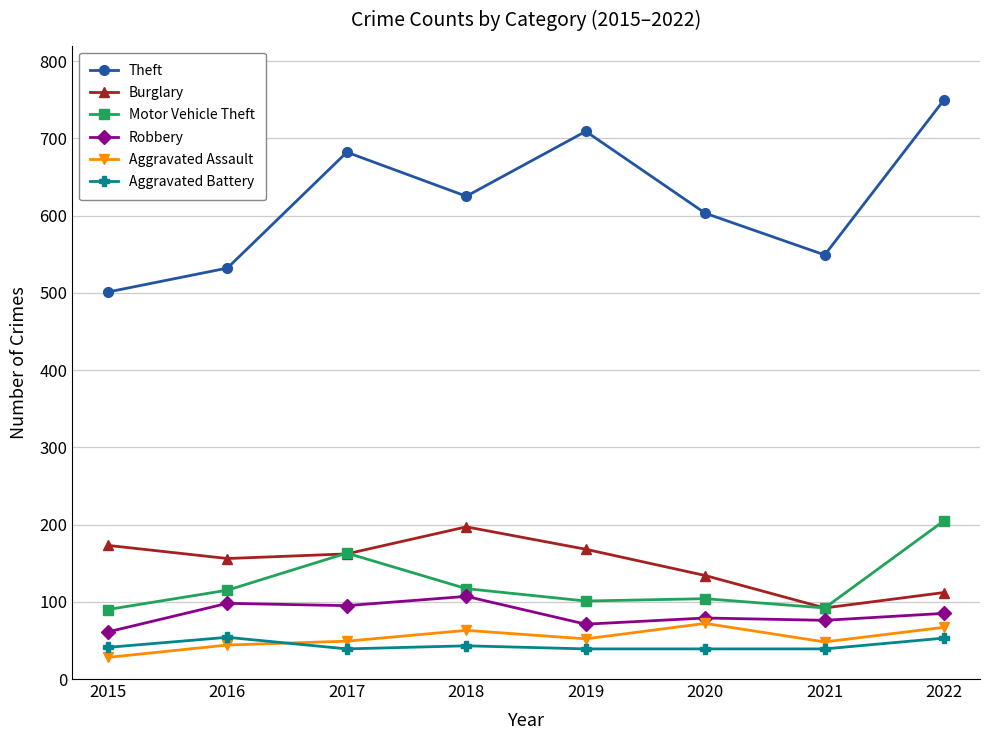

What is the minimum value shown in the chart?

28